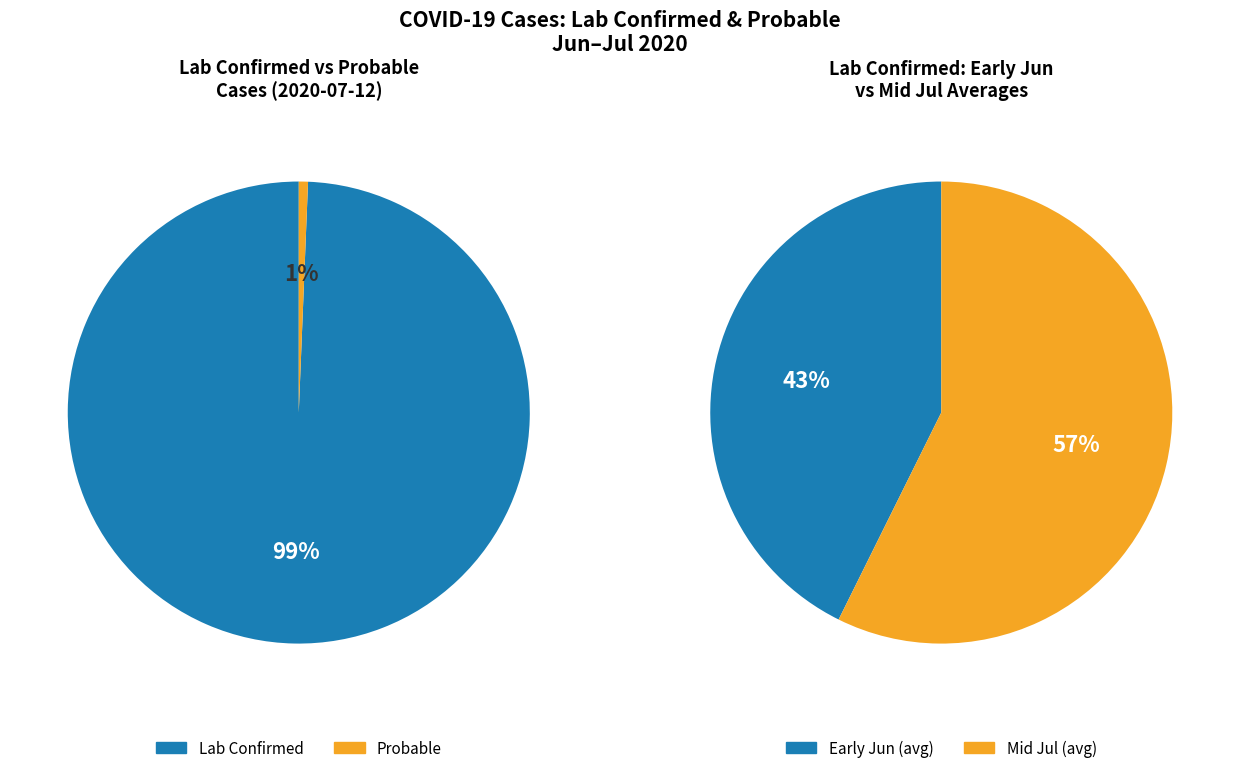

What percentage is the Lab Confirmed slice, to the nearest percent?

99%